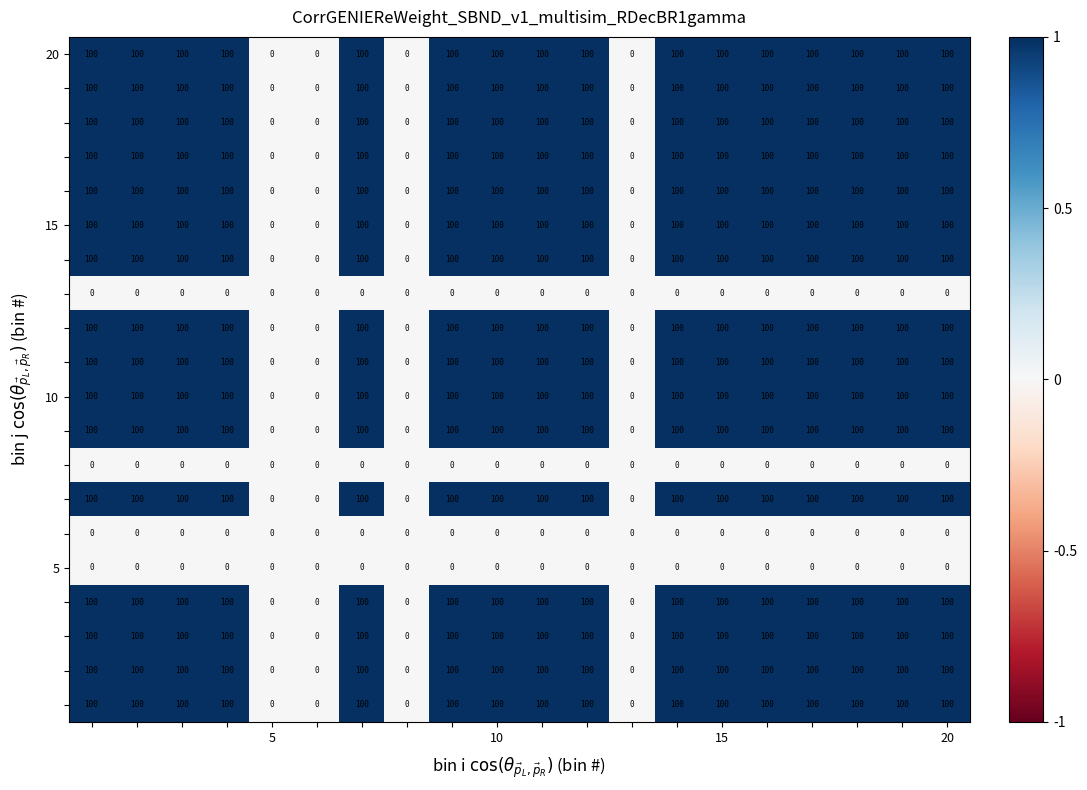

At how many categories does at least one series exceed 54?

16